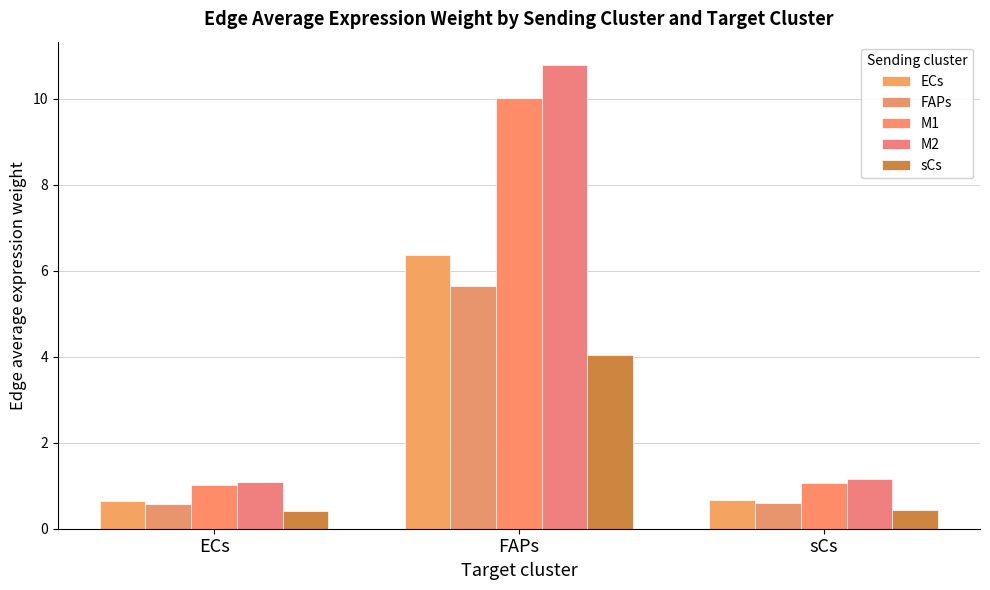

The sCs series shows 0.4 at ECs. True or false?

True